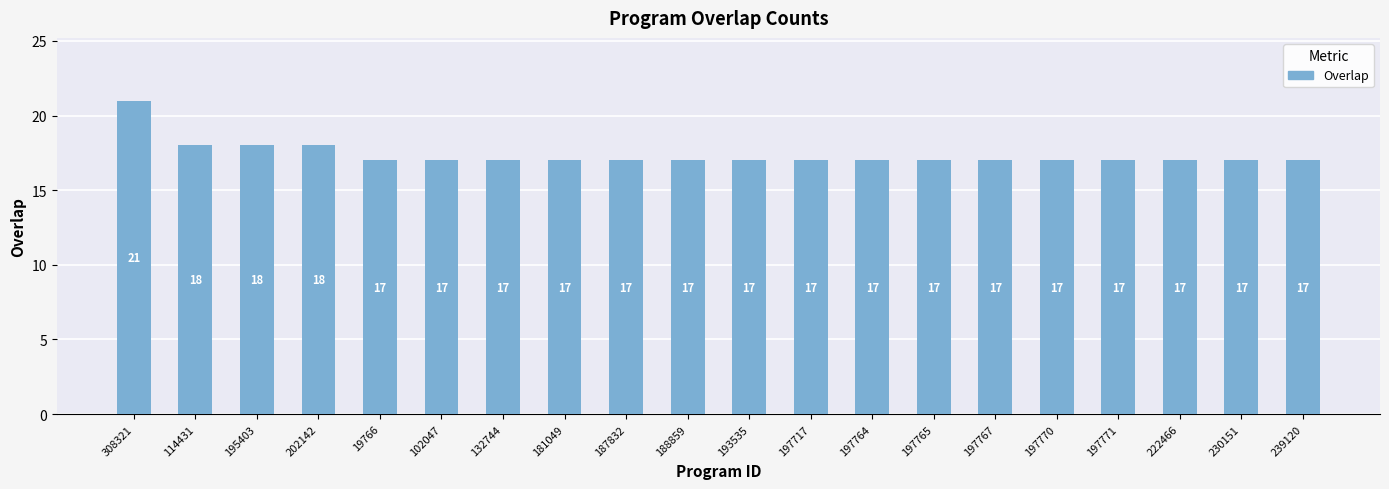

How many distinct data groups are displayed?

1